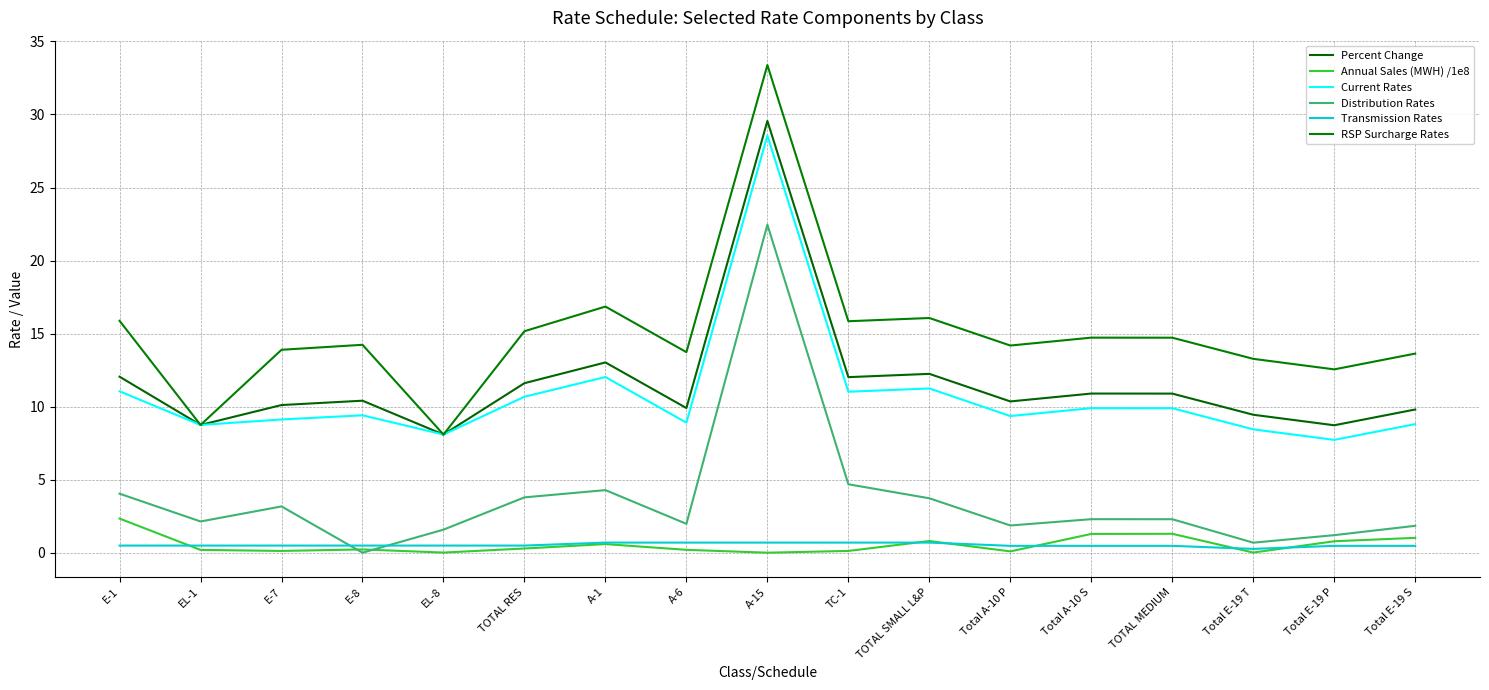

Reading right to left, extract all data points from this chart.

Percent Change: Total E-19 S=9.8	Total E-19 P=8.7	Total E-19 T=9.4	TOTAL MEDIUM=10.9	Total A-10 S=10.9	Total A-10 P=10.4	TOTAL SMALL L&P=12.2	TC-1=12.0	A-15=29.6	A-6=9.9	A-1=13.0	TOTAL RES=11.6	EL-8=8.1	E-8=10.4	E-7=10.1	EL-1=8.7	E-1=12.0
Annual Sales (MWH) /1e8: Total E-19 S=1.0	Total E-19 P=0.8	Total E-19 T=0.0	TOTAL MEDIUM=1.3	Total A-10 S=1.3	Total A-10 P=0.1	TOTAL SMALL L&P=0.8	TC-1=0.1	A-15=0.0	A-6=0.2	A-1=0.6	TOTAL RES=0.3	EL-8=0.0	E-8=0.2	E-7=0.1	EL-1=0.2	E-1=2.3
Current Rates: Total E-19 S=8.8	Total E-19 P=7.7	Total E-19 T=8.4	TOTAL MEDIUM=9.9	Total A-10 S=9.9	Total A-10 P=9.4	TOTAL SMALL L&P=11.2	TC-1=11.0	A-15=28.6	A-6=8.9	A-1=12.0	TOTAL RES=10.7	EL-8=8.1	E-8=9.4	E-7=9.1	EL-1=8.7	E-1=11.0
Distribution Rates: Total E-19 S=1.8	Total E-19 P=1.2	Total E-19 T=0.7	TOTAL MEDIUM=2.3	Total A-10 S=2.3	Total A-10 P=1.9	TOTAL SMALL L&P=3.7	TC-1=4.7	A-15=22.5	A-6=2.0	A-1=4.3	TOTAL RES=3.8	EL-8=1.6	E-8=0.0	E-7=3.2	EL-1=2.1	E-1=4.0
Transmission Rates: Total E-19 S=0.5	Total E-19 P=0.5	Total E-19 T=0.3	TOTAL MEDIUM=0.5	Total A-10 S=0.5	Total A-10 P=0.5	TOTAL SMALL L&P=0.7	TC-1=0.7	A-15=0.7	A-6=0.7	A-1=0.7	TOTAL RES=0.5	EL-8=0.5	E-8=0.5	E-7=0.5	EL-1=0.5	E-1=0.5
RSP Surcharge Rates: Total E-19 S=13.6	Total E-19 P=12.6	Total E-19 T=13.3	TOTAL MEDIUM=14.7	Total A-10 S=14.7	Total A-10 P=14.2	TOTAL SMALL L&P=16.1	TC-1=15.8	A-15=33.4	A-6=13.7	A-1=16.9	TOTAL RES=15.2	EL-8=8.1	E-8=14.2	E-7=13.9	EL-1=8.7	E-1=15.9